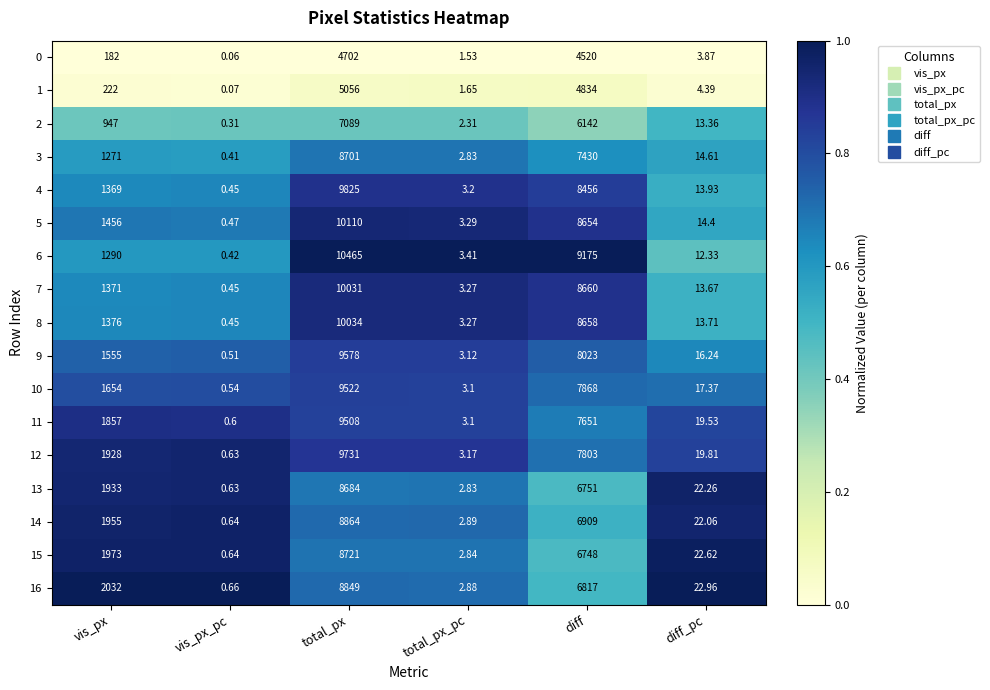

Is the value of 14 at total_px greater than the value of 7 at total_px_pc?

Yes